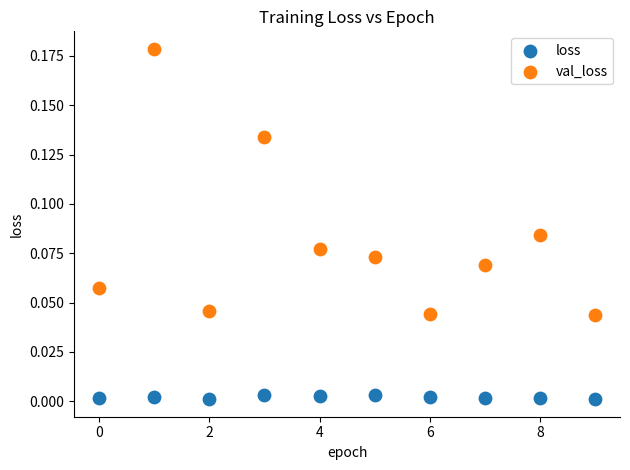

What are all the series names shown in the legend?

loss, val_loss